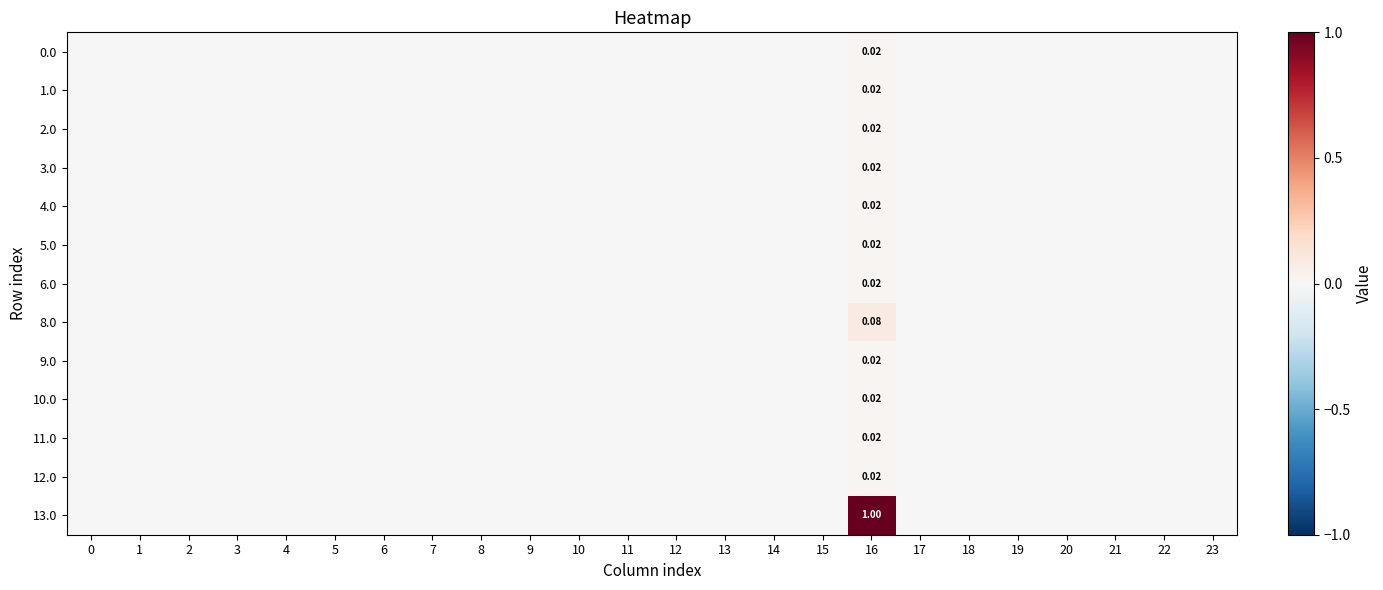

Which has a higher value, 10 or 16?

16